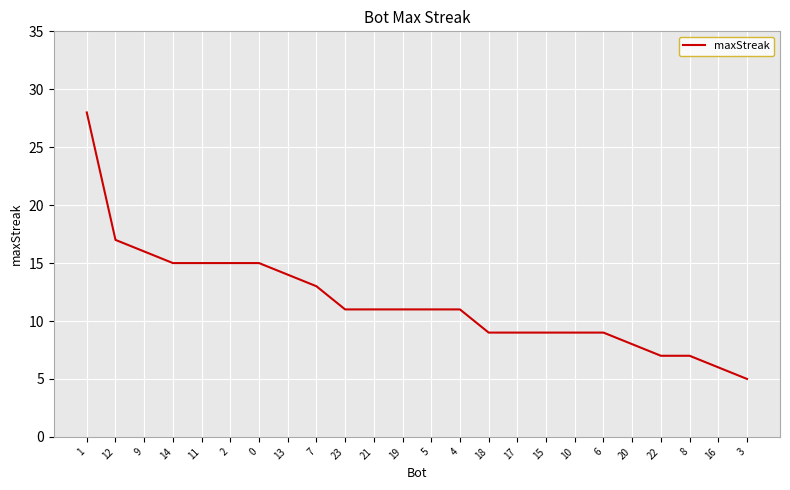

What is the maximum value shown in the chart?

28